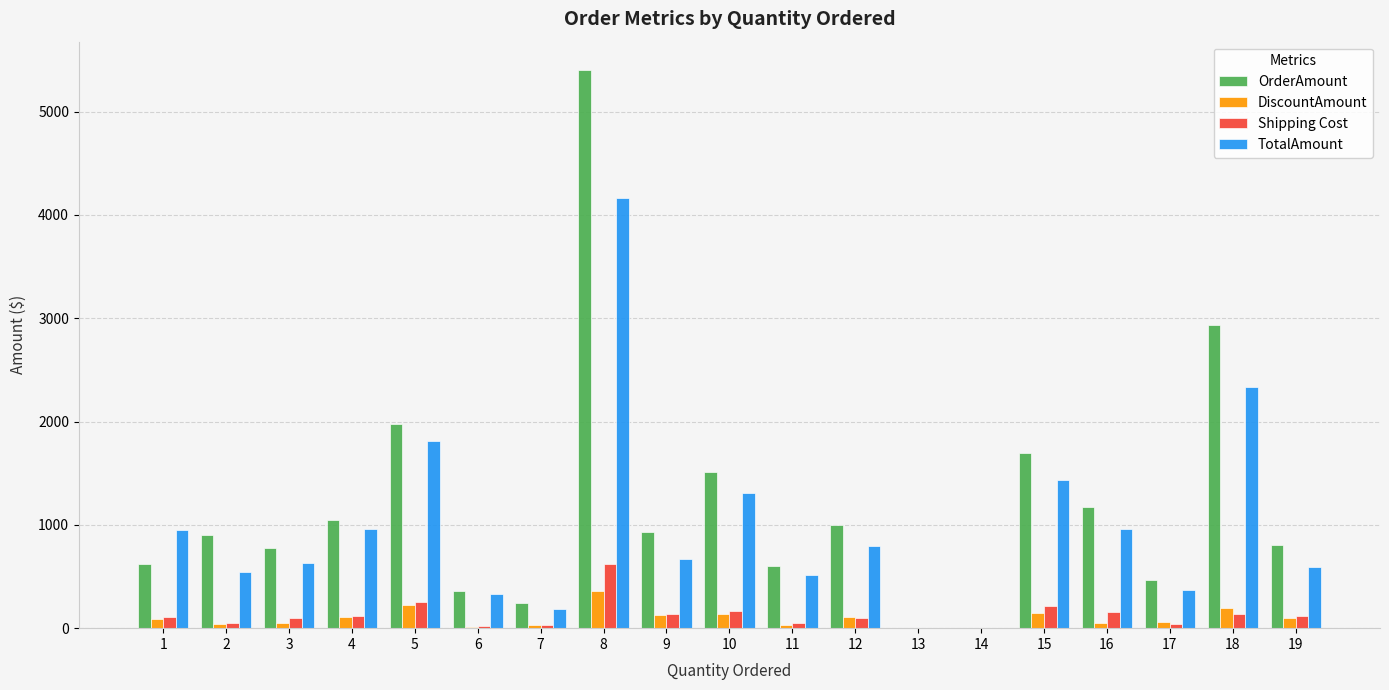

At which label does TotalAmount first exceed 673?

1